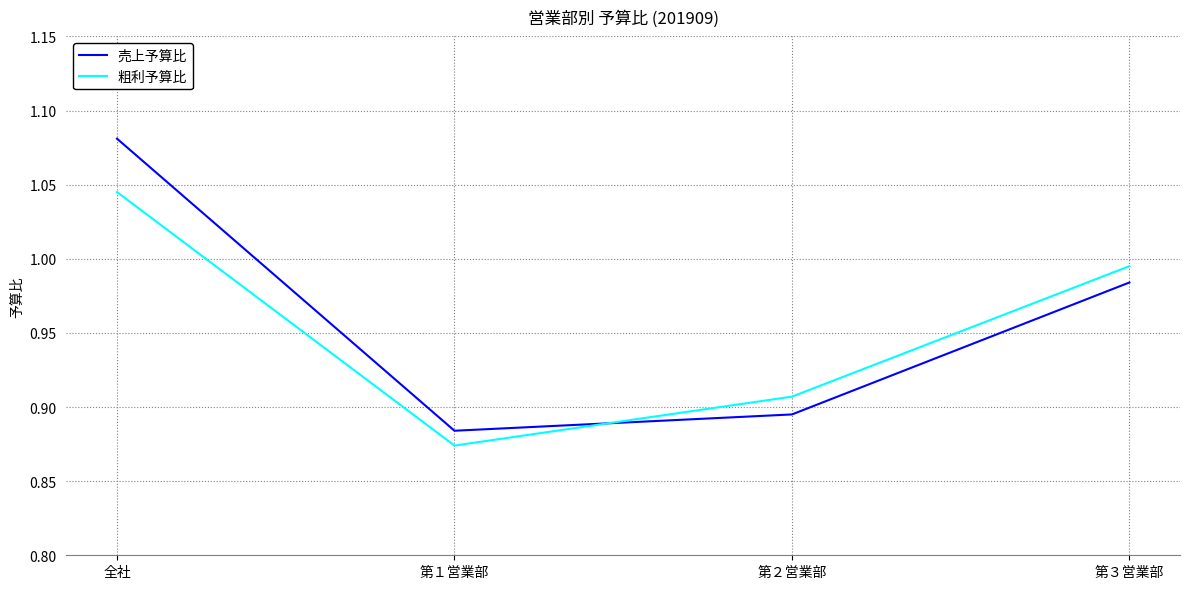

What is the sum of all 売上予算比 values?

3.8